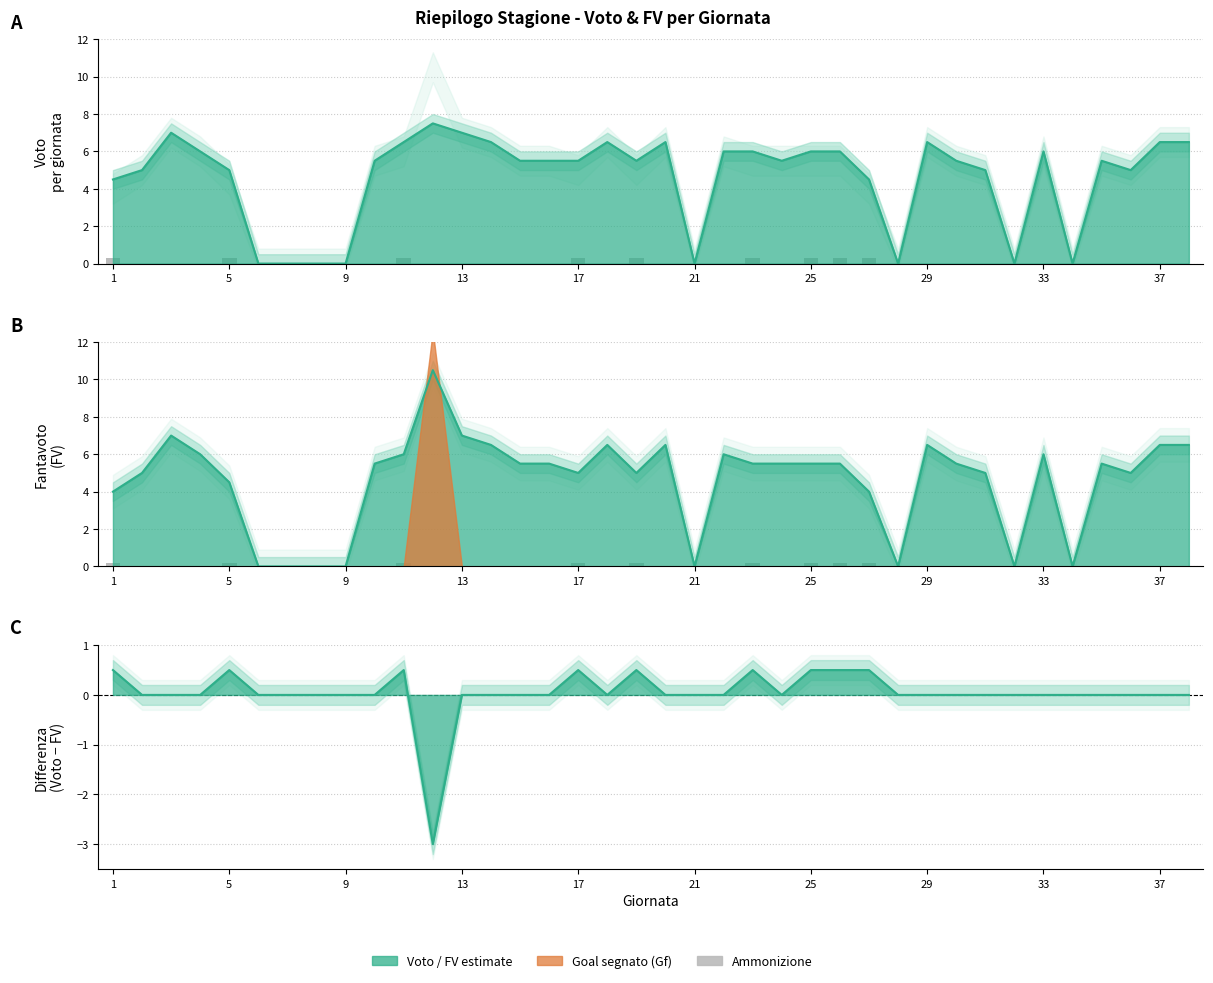

Does the chart contain stacked bars?

No